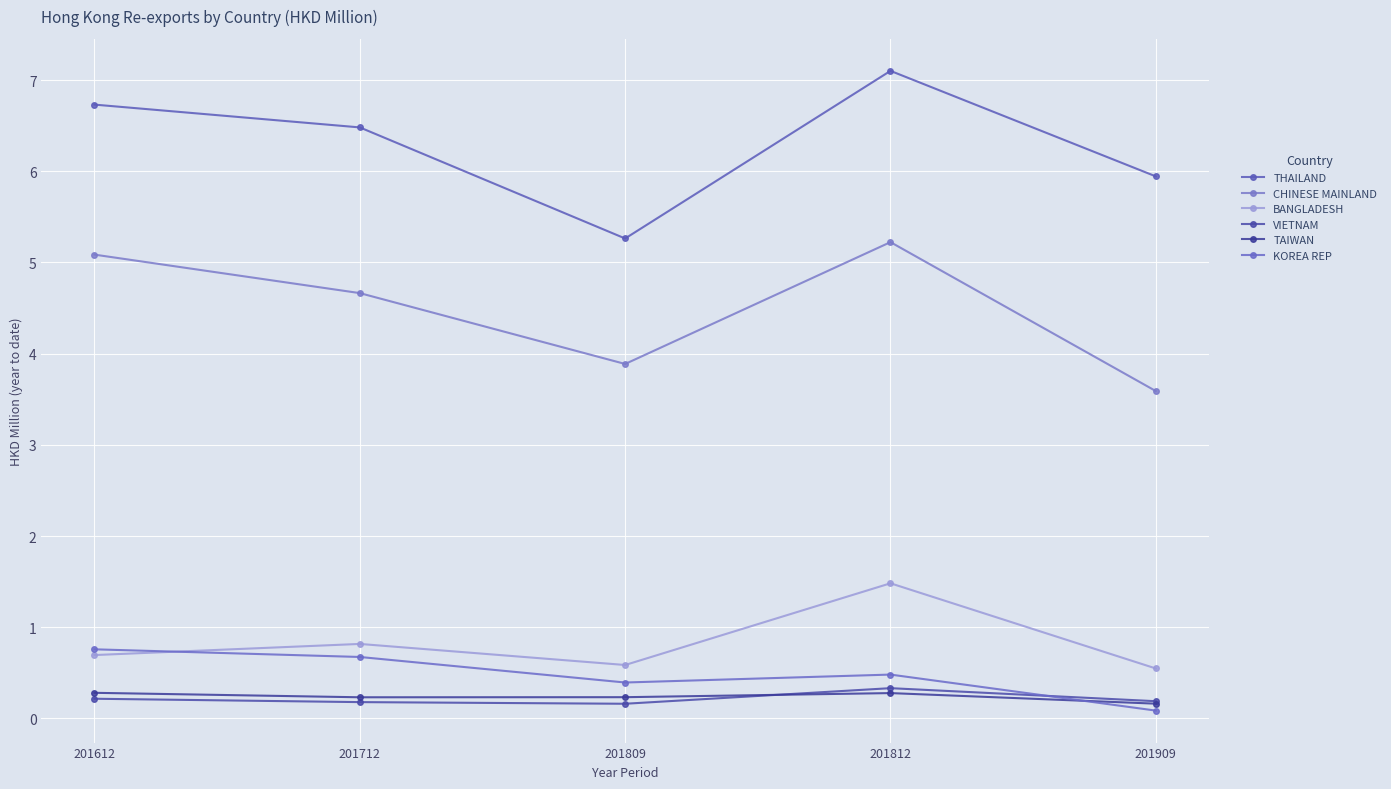

Which series has the largest total across all categories?

THAILAND